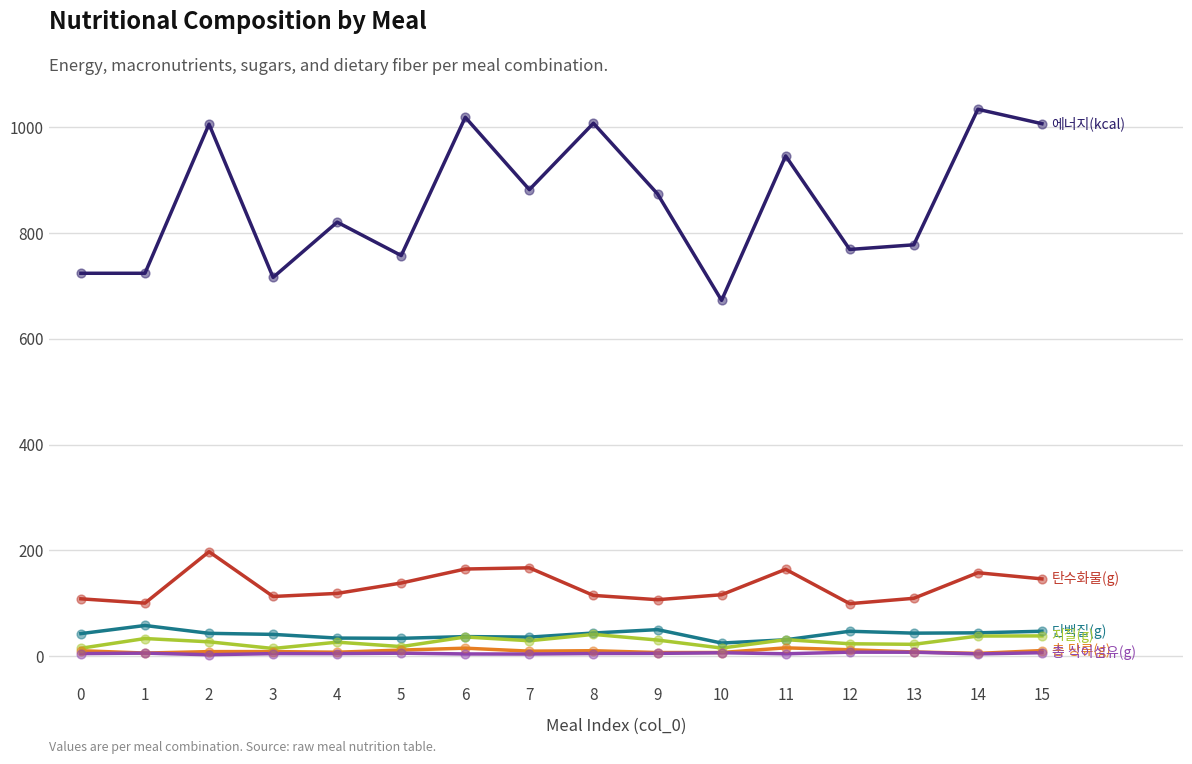

What is the maximum value shown in the chart?

1034.1